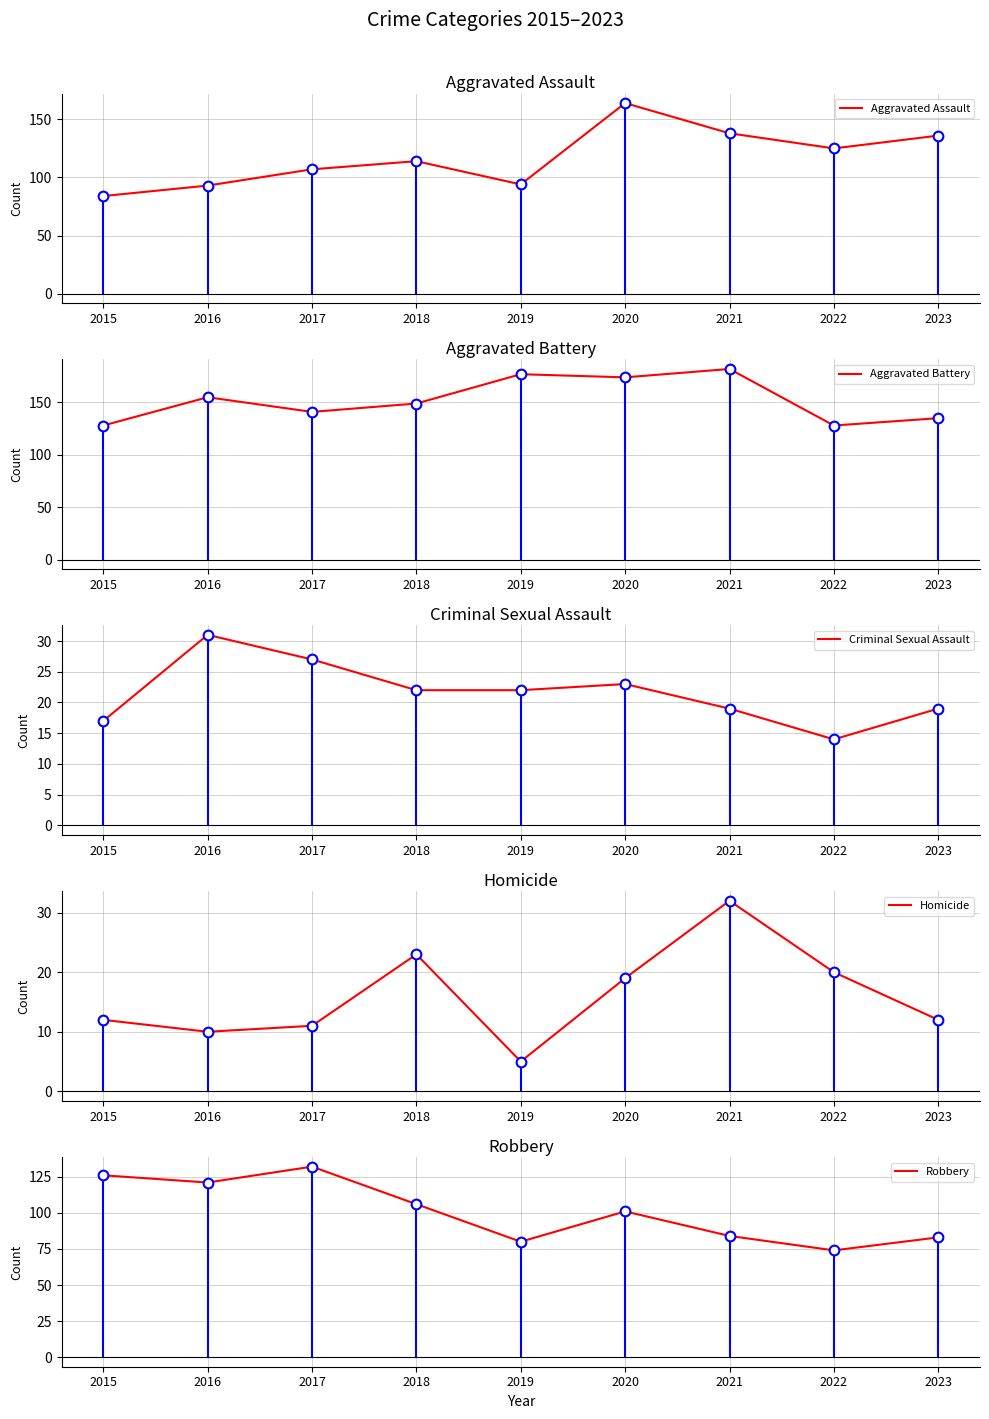

In Aggravated Battery, how many points are higher than both neighbors (excluding endpoints)?

3